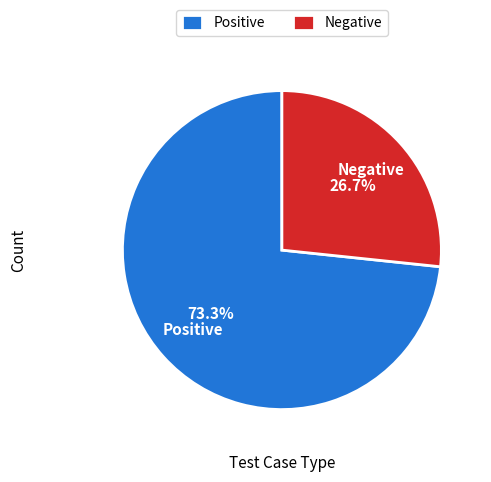

Count the number of slices in the pie.

2